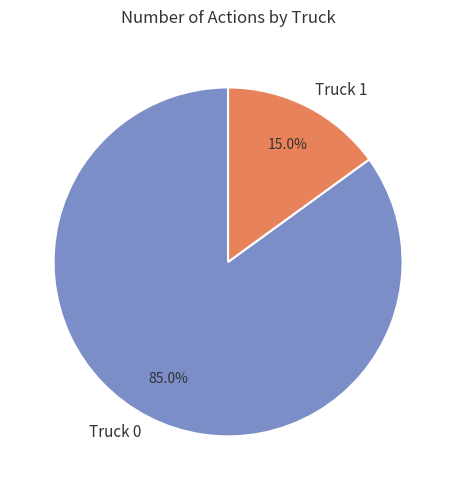

What is the total percentage of Truck 1 and Truck 0?

100.0%